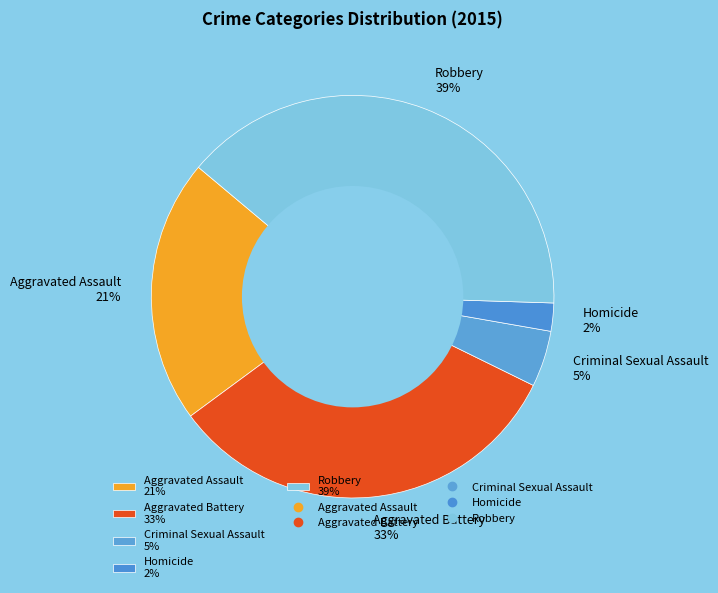

Do Homicide 2% and Aggravated Battery 33% together represent more than half of the pie?

No